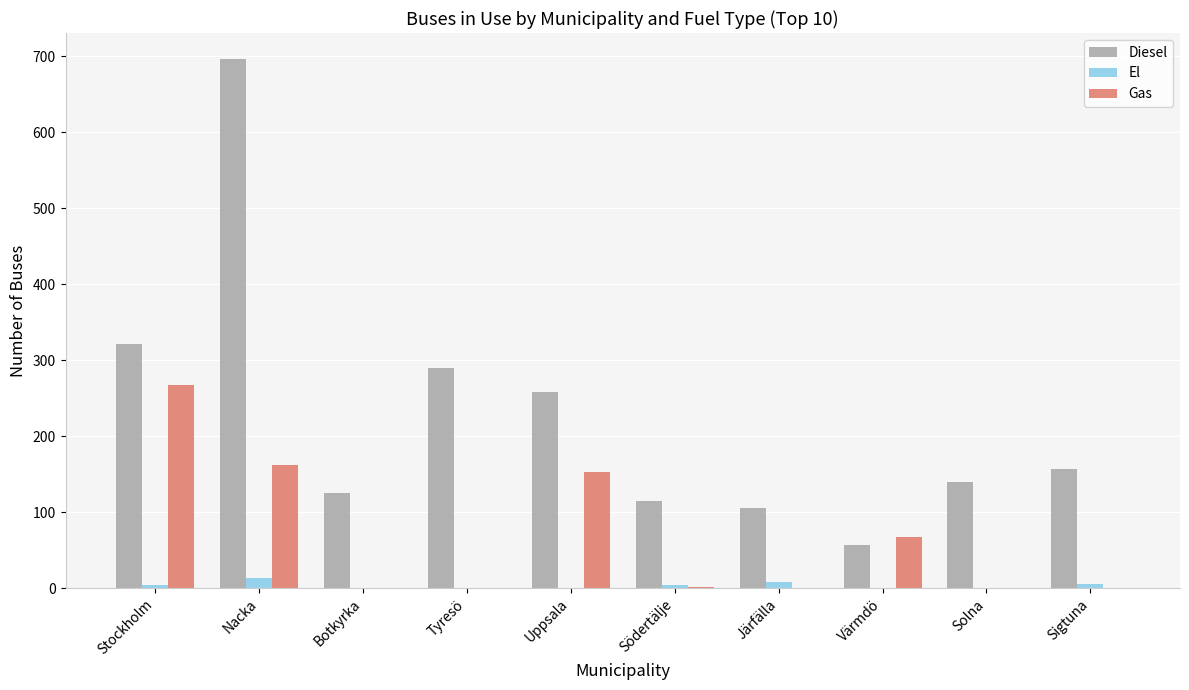

True or false: Gas has a value of 279 at Nacka.

False